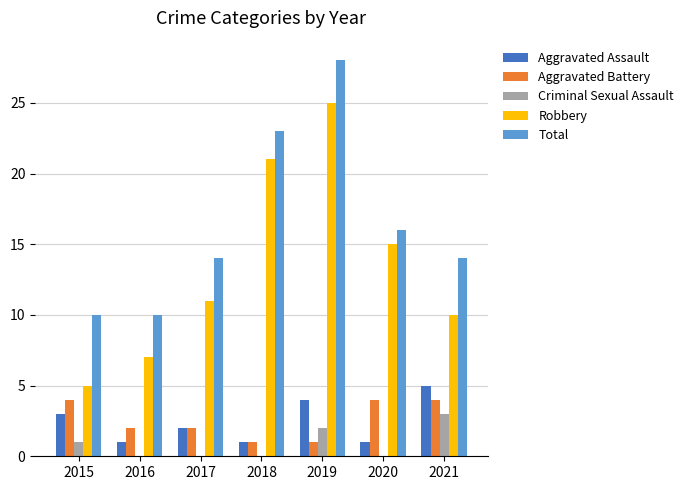

At which category is the sum across all series the highest?

2019